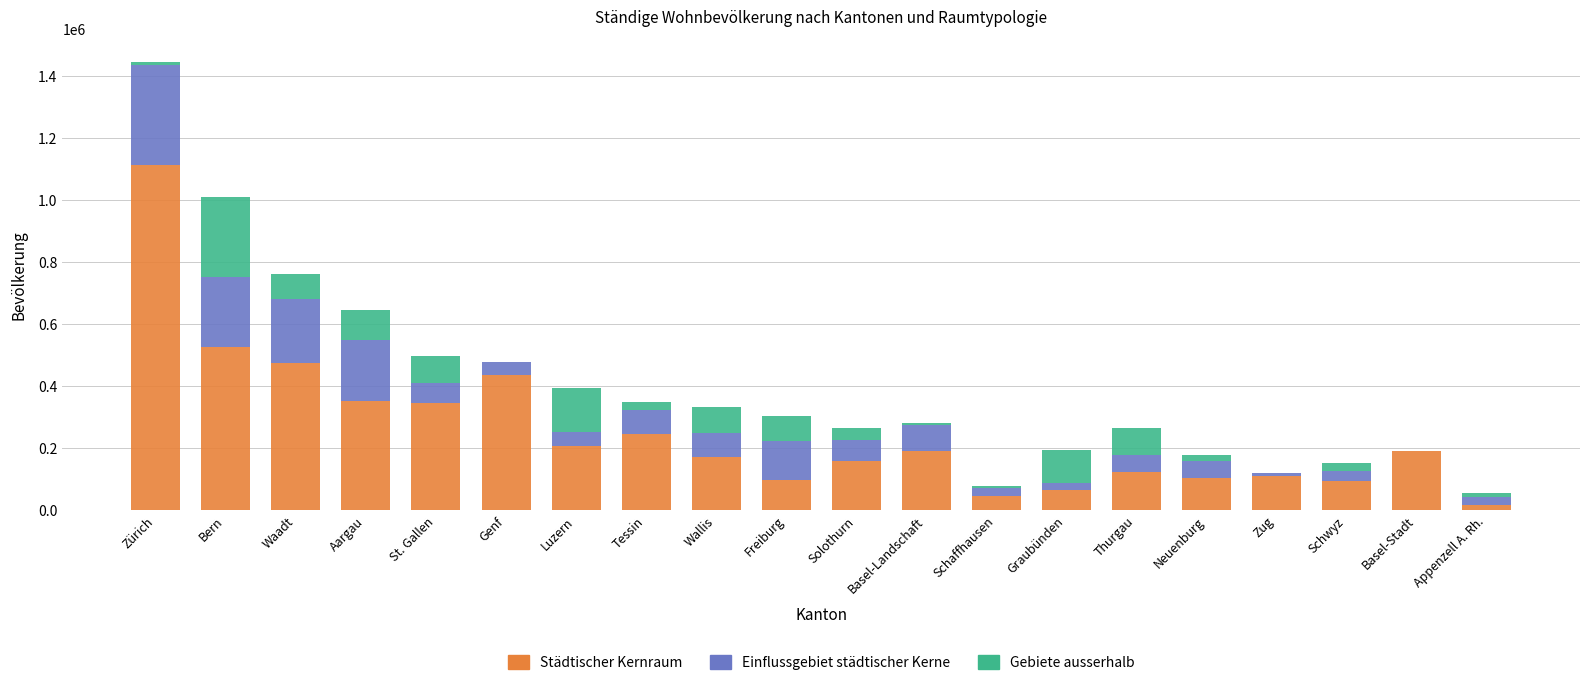

True or false: Städtischer Kernraum has a value of 96938 at Tessin.

False